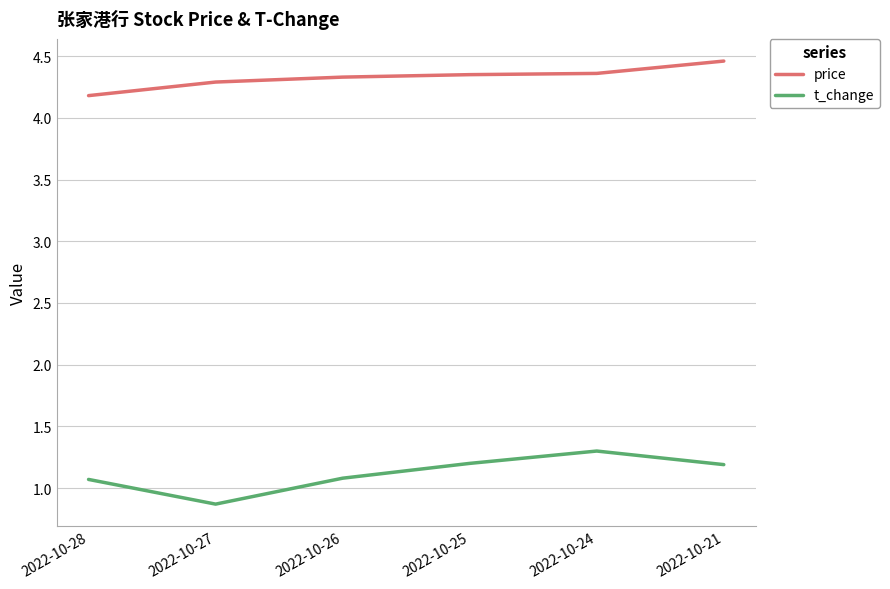

What are all the series names shown in the legend?

price, t_change